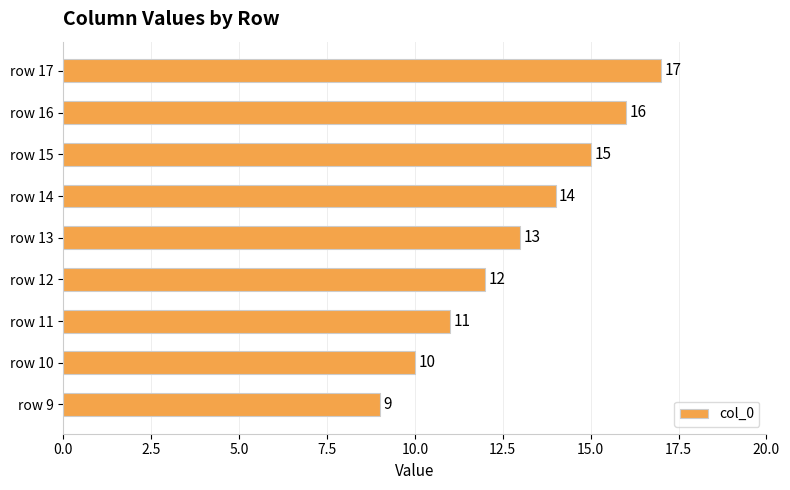

How many bars are there in total?

9